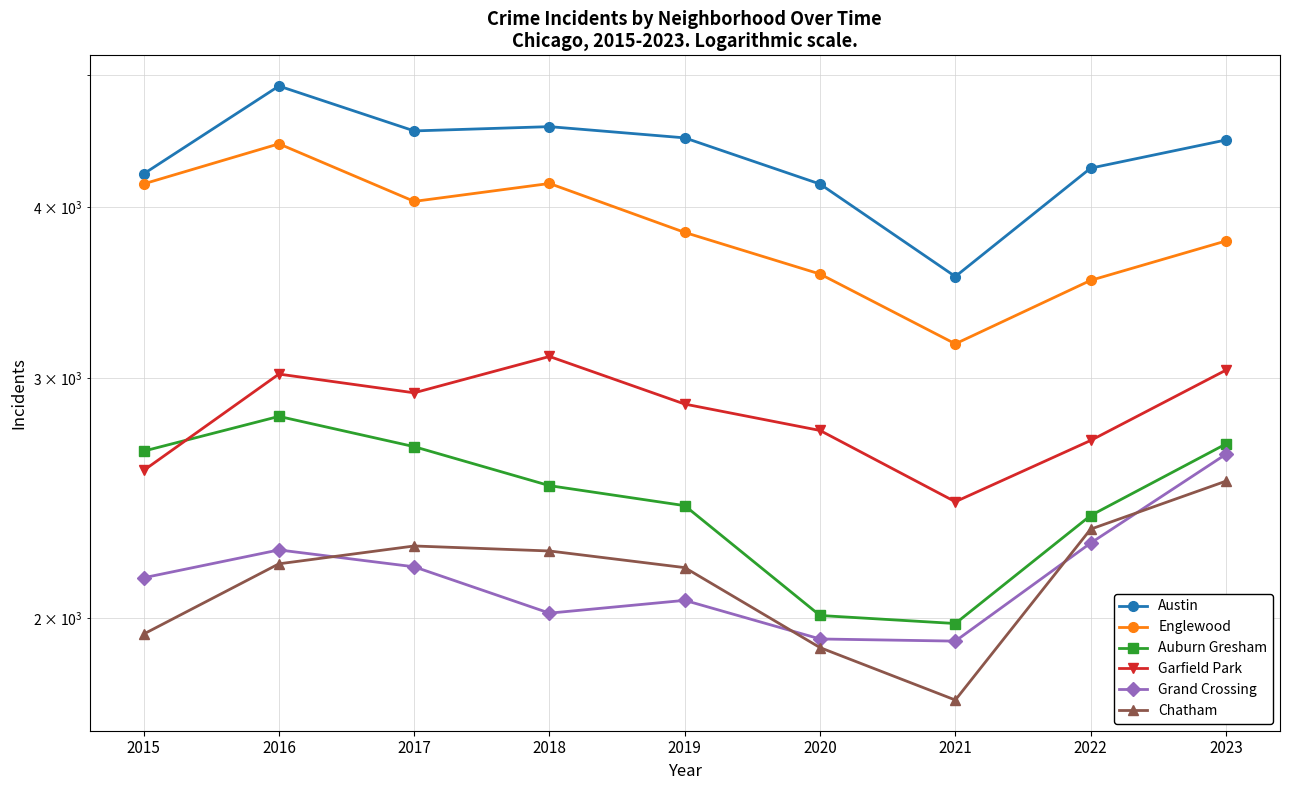

True or false: Garfield Park and Chatham cross at least once.

False